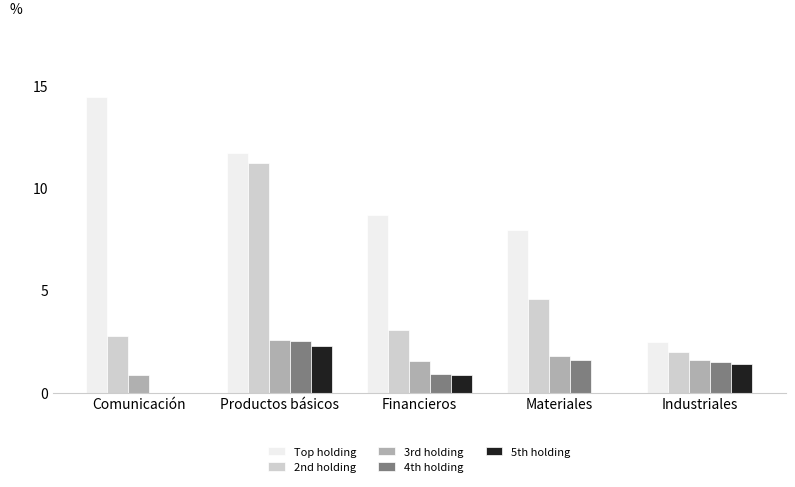

Are the bars grouped side by side (vs. stacked)?

Yes